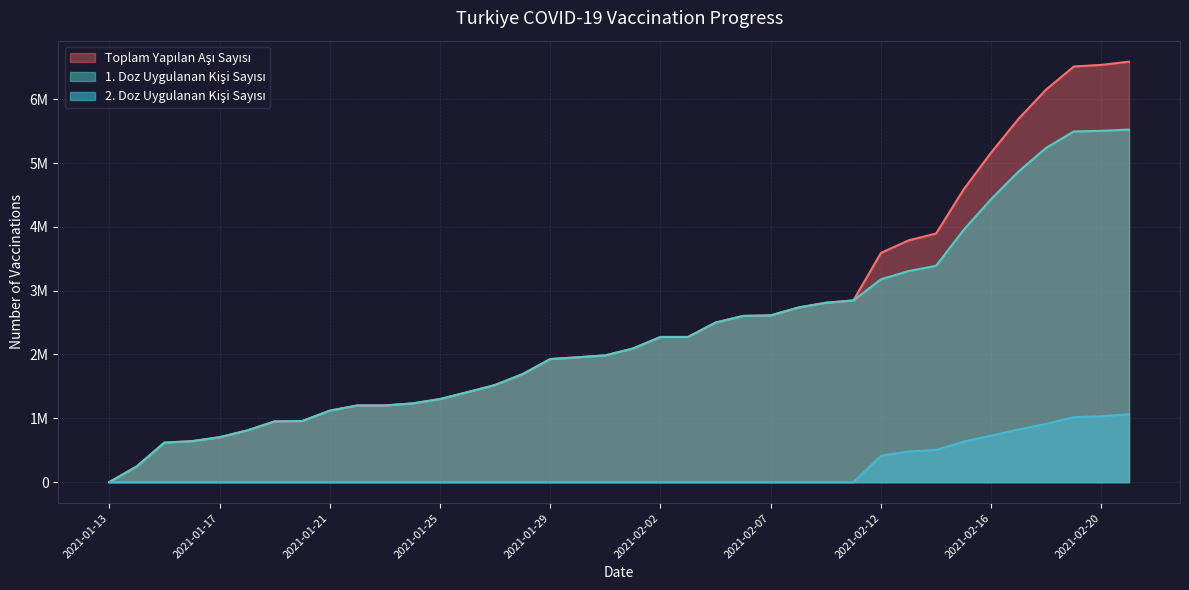

At which category does the chart reach its minimum across all series?

2021-01-13